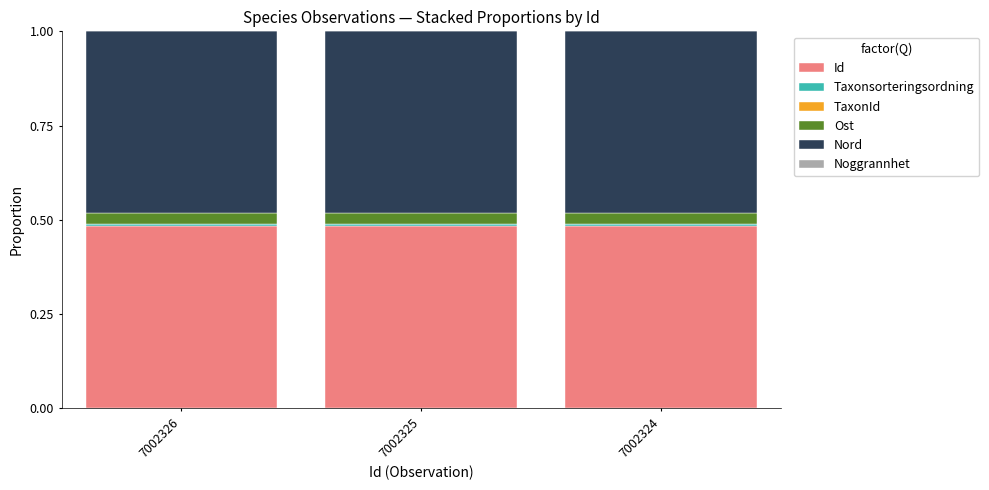

Which series has the largest total across all categories?

Id